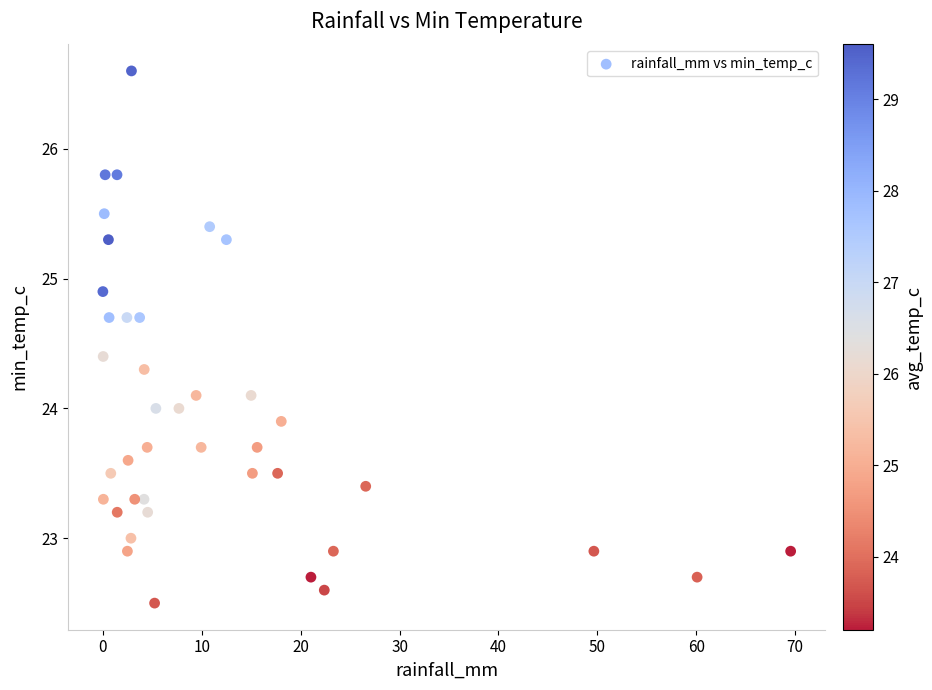

What is the range of Y values (max minus min)?

4.1